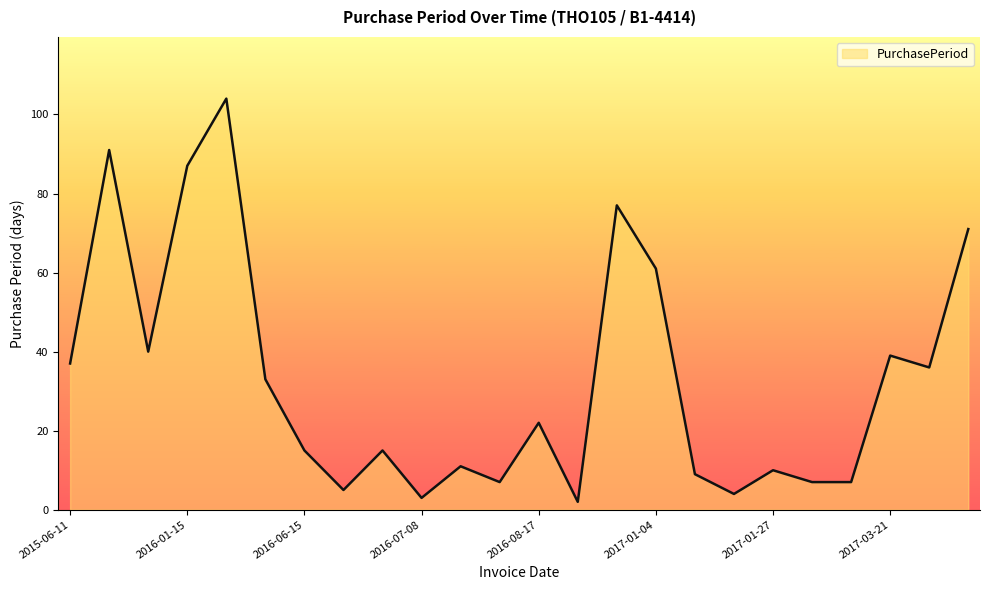

Reading right to left, extract all data points from this chart.

71	36	39	7	7	10	4	9	61	77	2	22	7	11	3	15	5	15	33	104	87	40	91	37